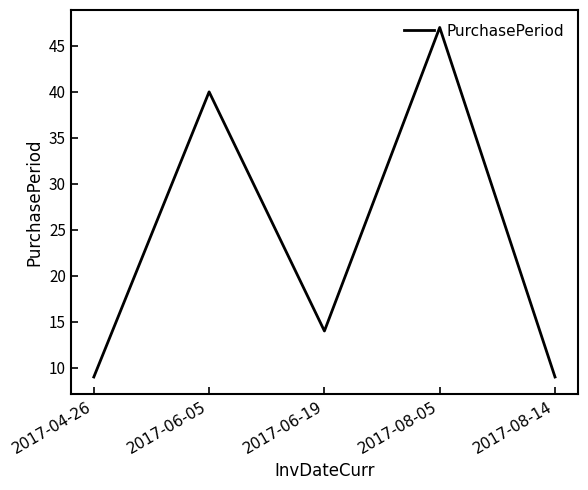

The chart shows a value of 13 at 2017-08-05. True or false?

False